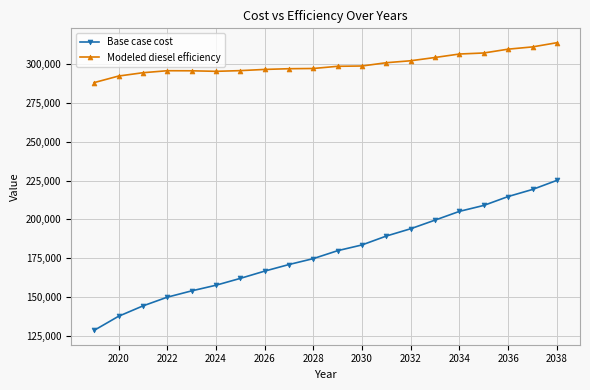

What is the average value of the Base case cost series?

178252.7